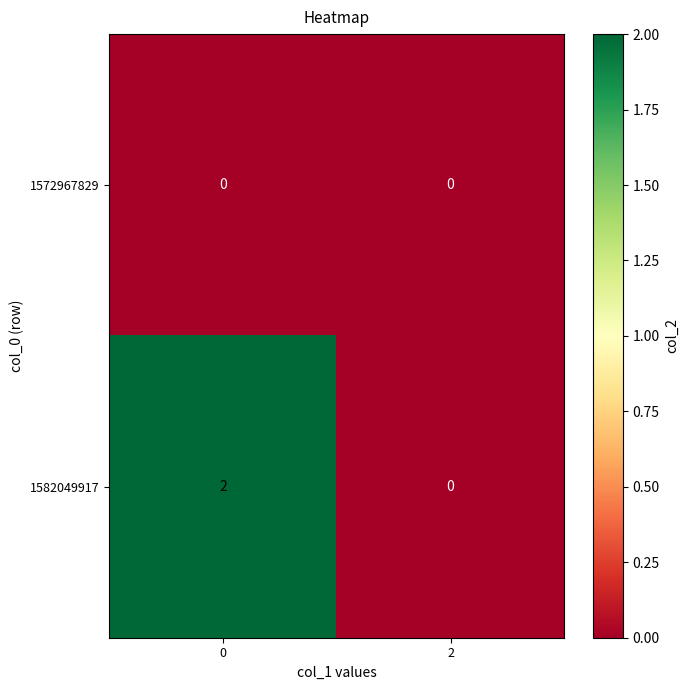

Count the number of data series in this chart.

2